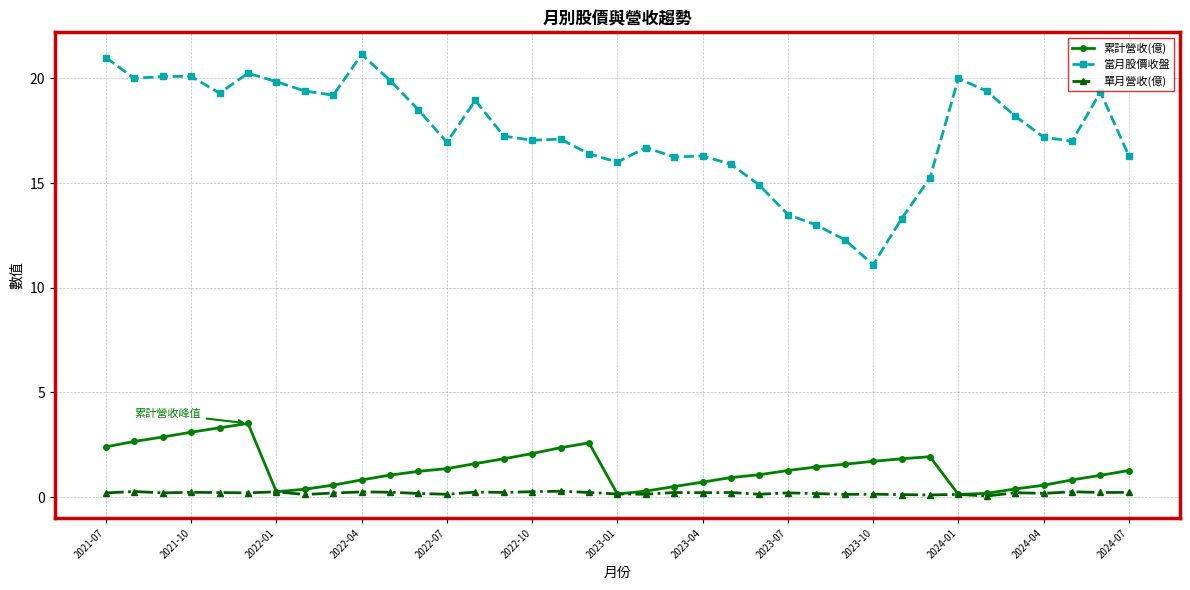

Which series has the largest total across all categories?

當月股價收盤